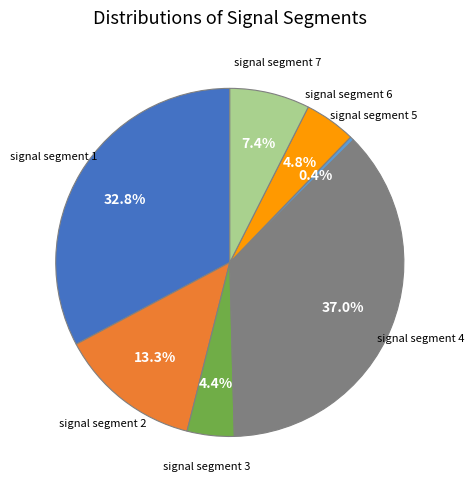

Is there any slice that represents more than half of the pie?

No